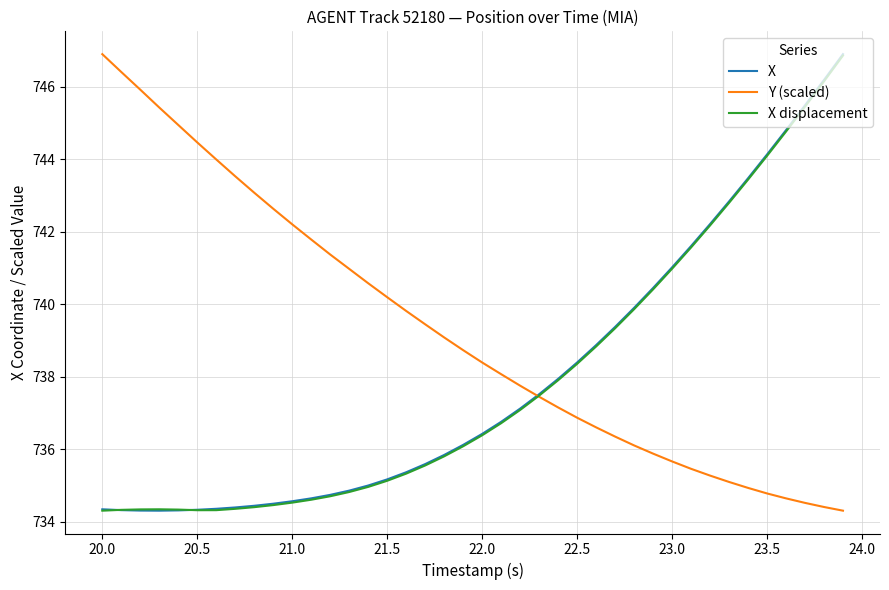

Which series has the largest total across all categories?

Y (scaled)